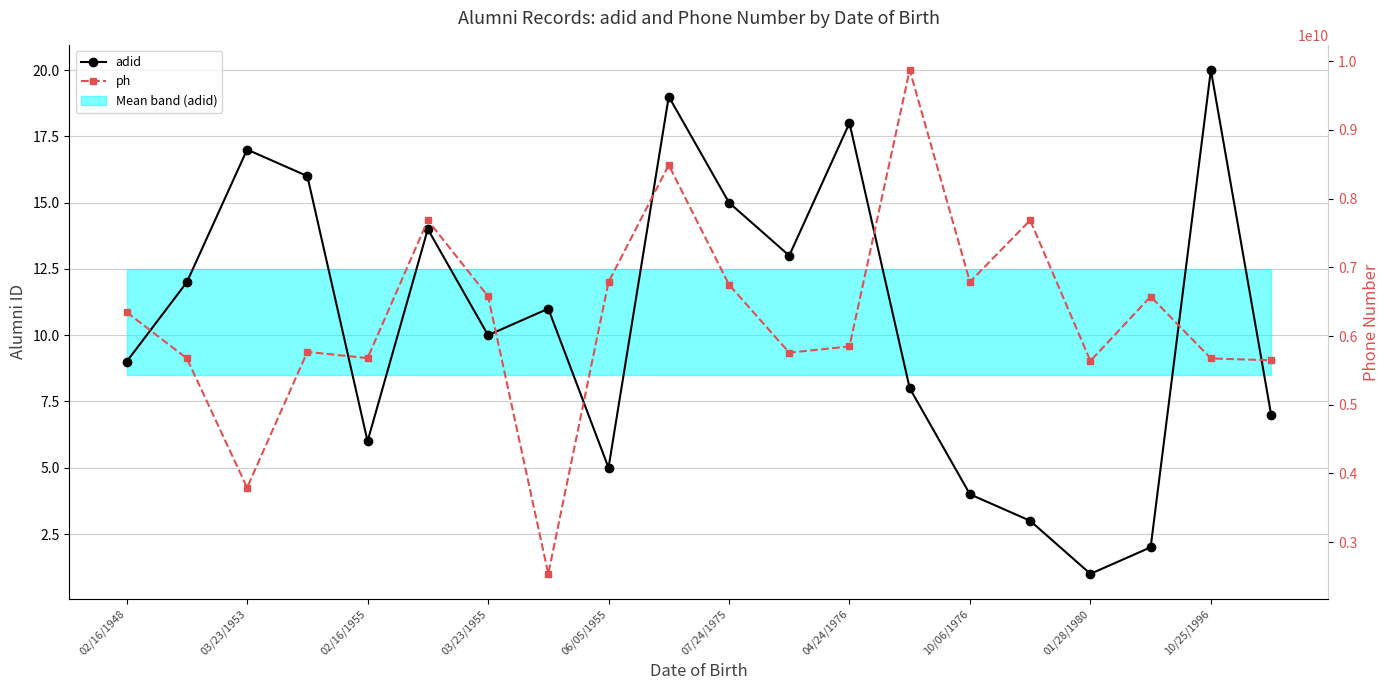

Where is ph nearest to the value 6205626207?

02/16/1948